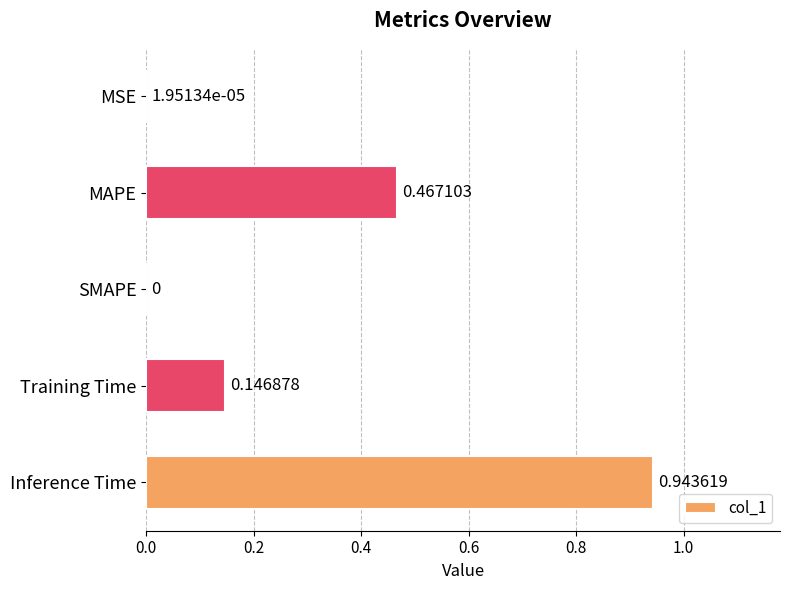

What is the sum of all values?

1.6